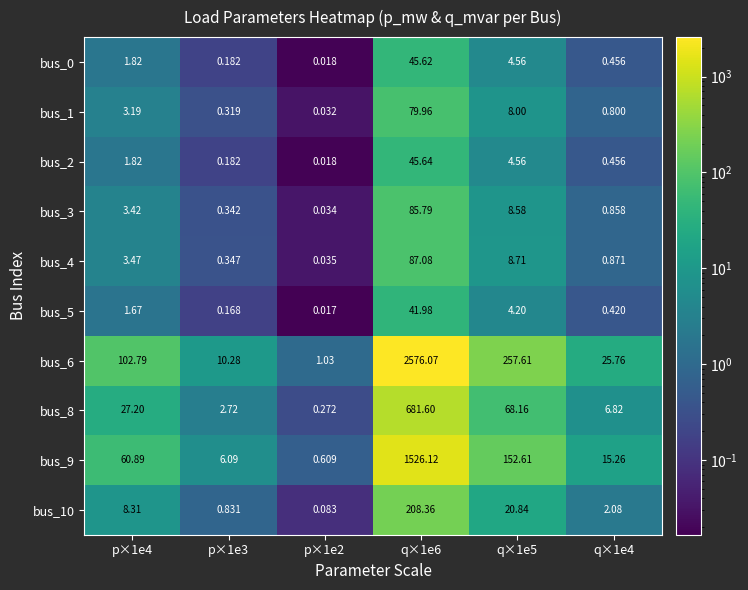

Which label corresponds to the largest value in the chart?

q×1e6